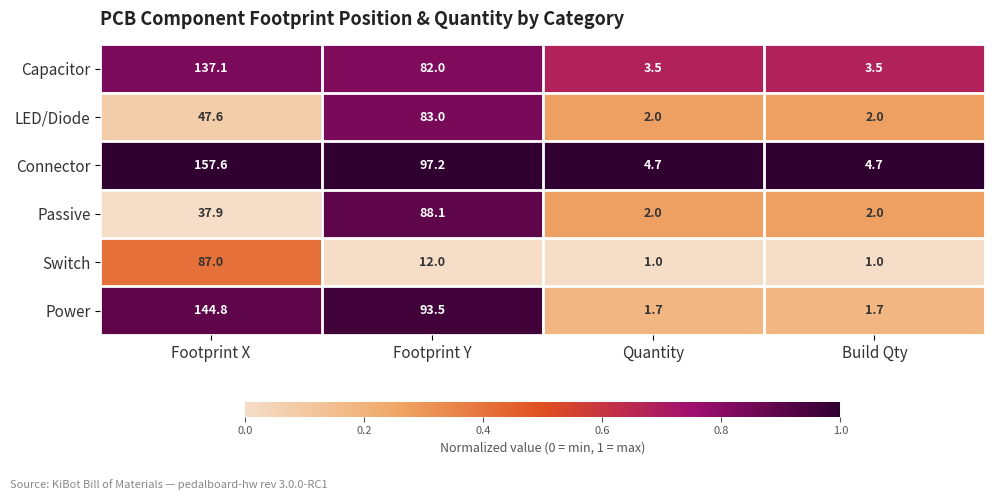

Reading left to right, list all the values displayed in this chart.

Capacitor: 137.1	82.0	3.5	3.5
LED/Diode: 47.6	83.0	2.0	2.0
Connector: 157.6	97.2	4.7	4.7
Passive: 37.9	88.1	2.0	2.0
Switch: 87.0	12.0	1.0	1.0
Power: 144.8	93.5	1.7	1.7